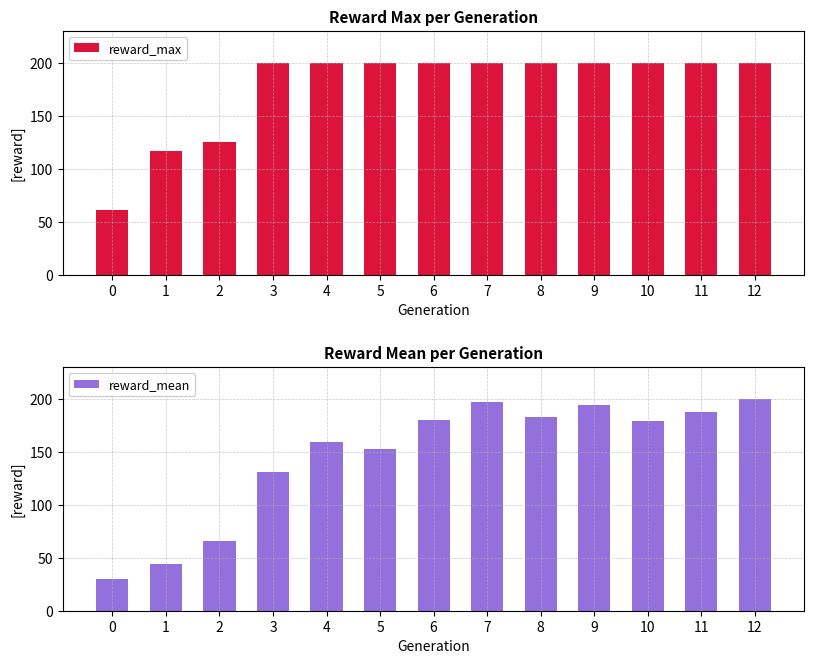

Which series changed the most between 8 and 11?

reward_mean